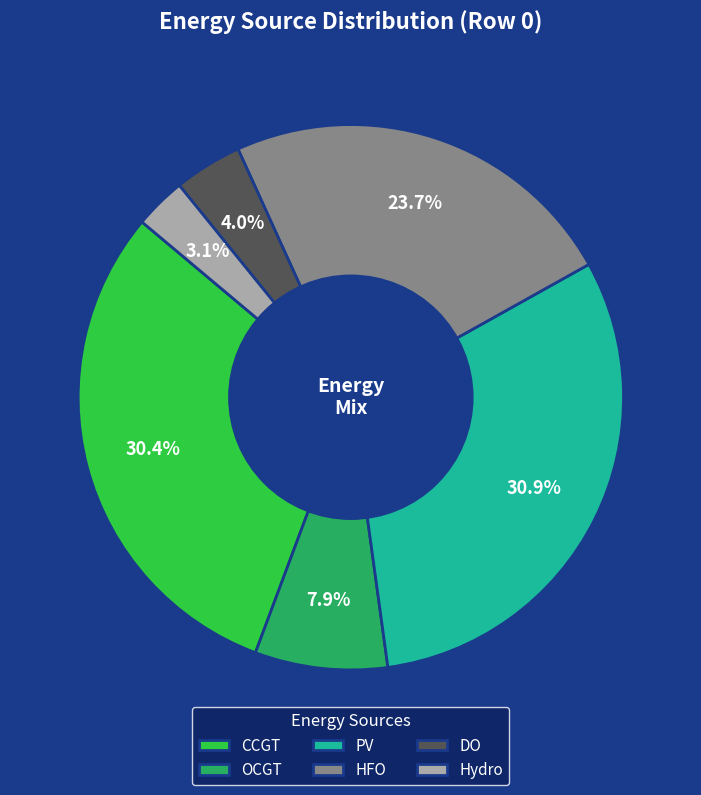

Is it true that HFO is 12% of the pie?

False